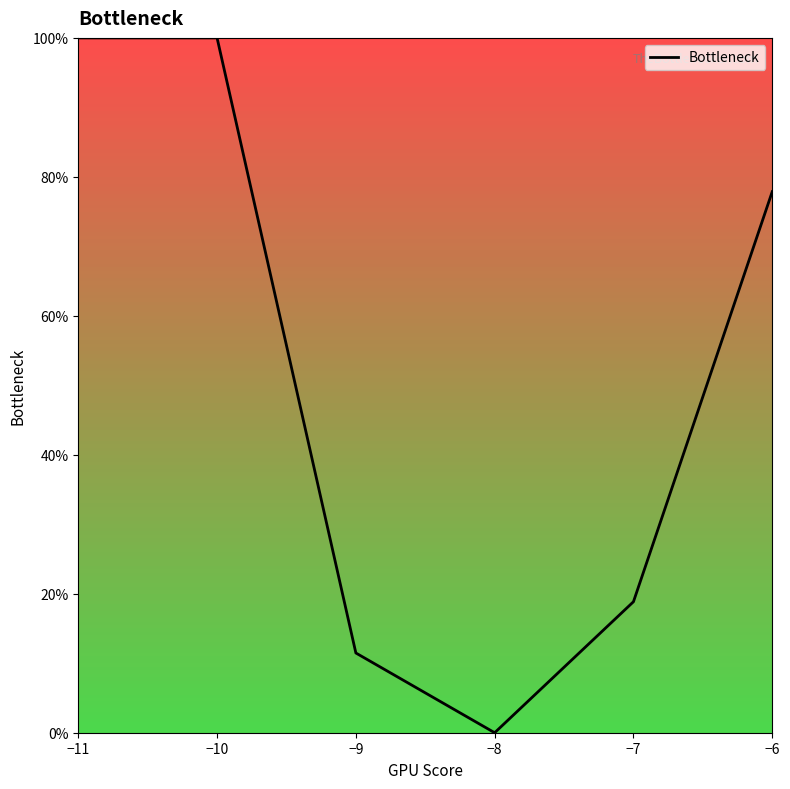

Is it true that the value at −10 is 169.1?

False